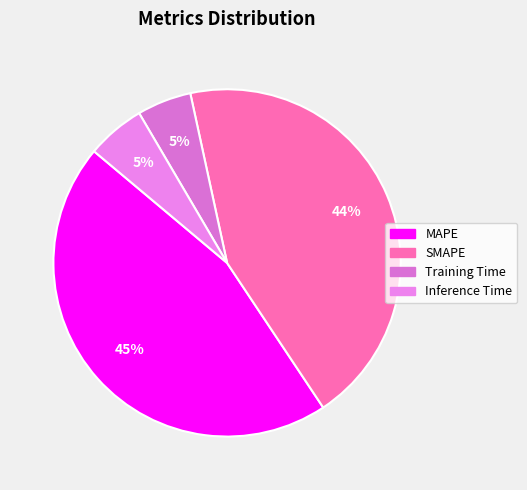

To the nearest percent, what is the average slice percentage?

25%